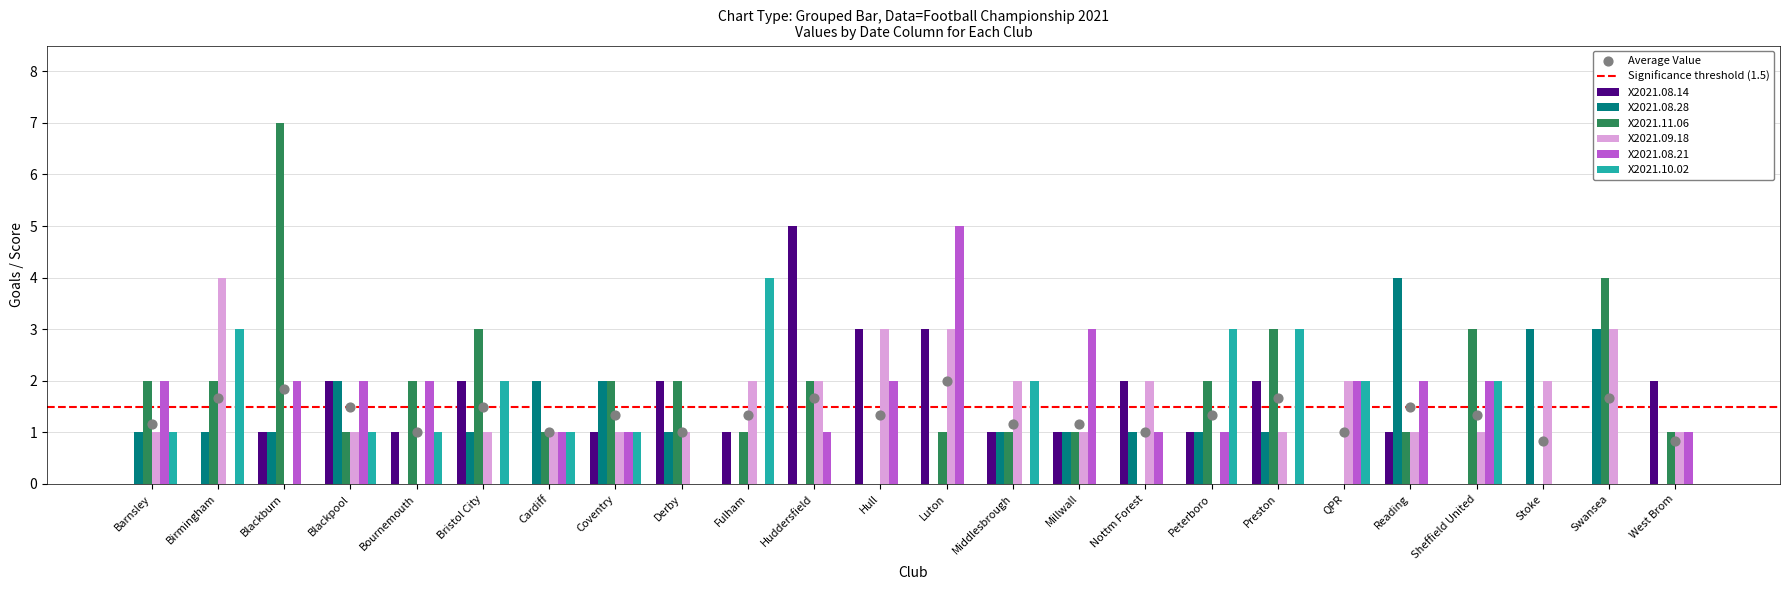

What are all the series names shown in the legend?

X2021.08.14, X2021.08.28, X2021.11.06, X2021.09.18, X2021.08.21, X2021.10.02